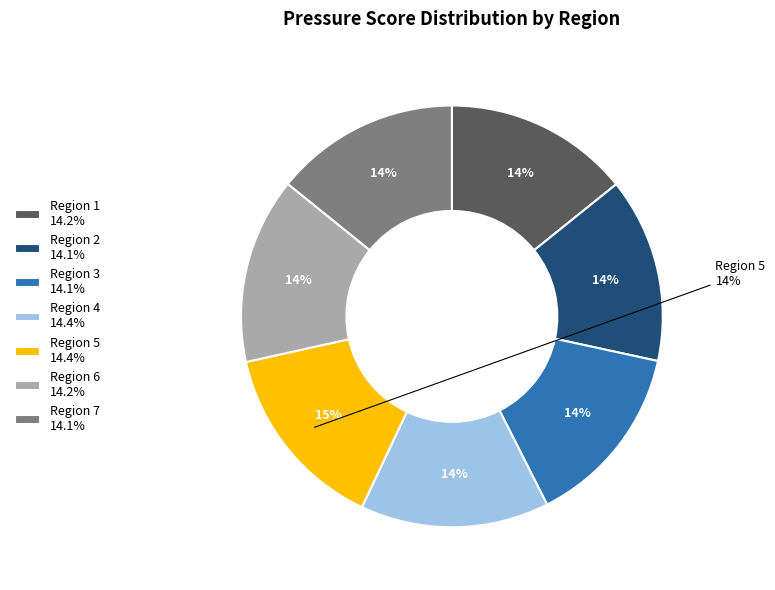

How many segments does this pie chart have?

7